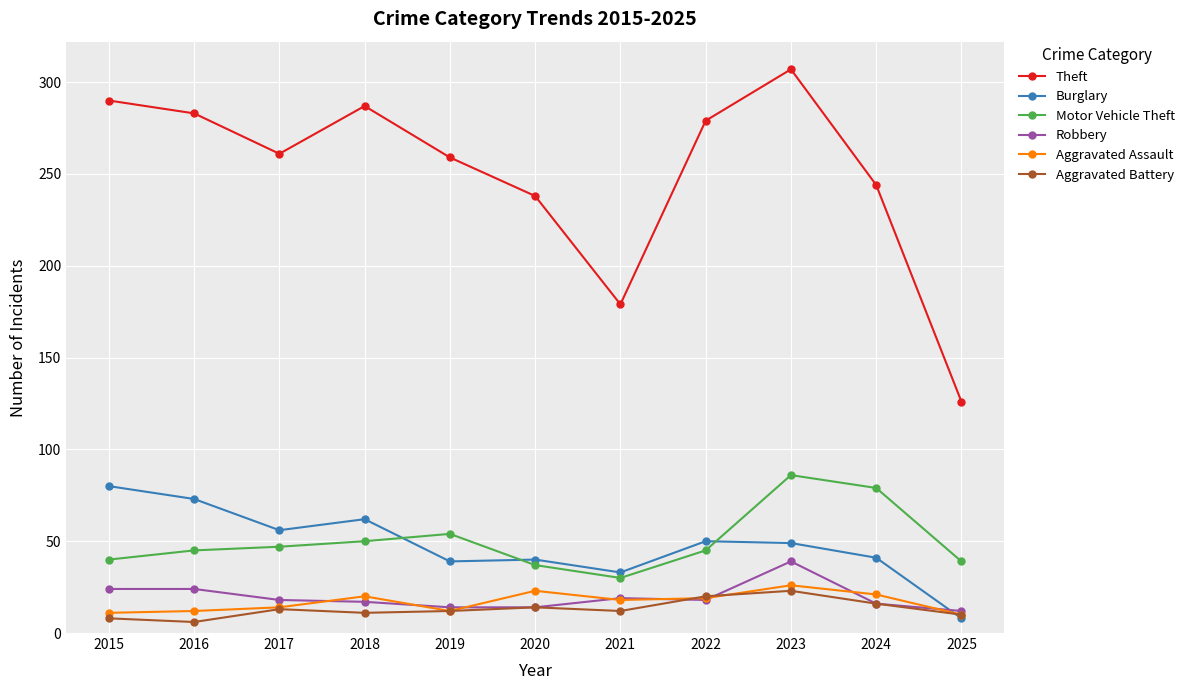

Where is the first local minimum for Burglary?

2017